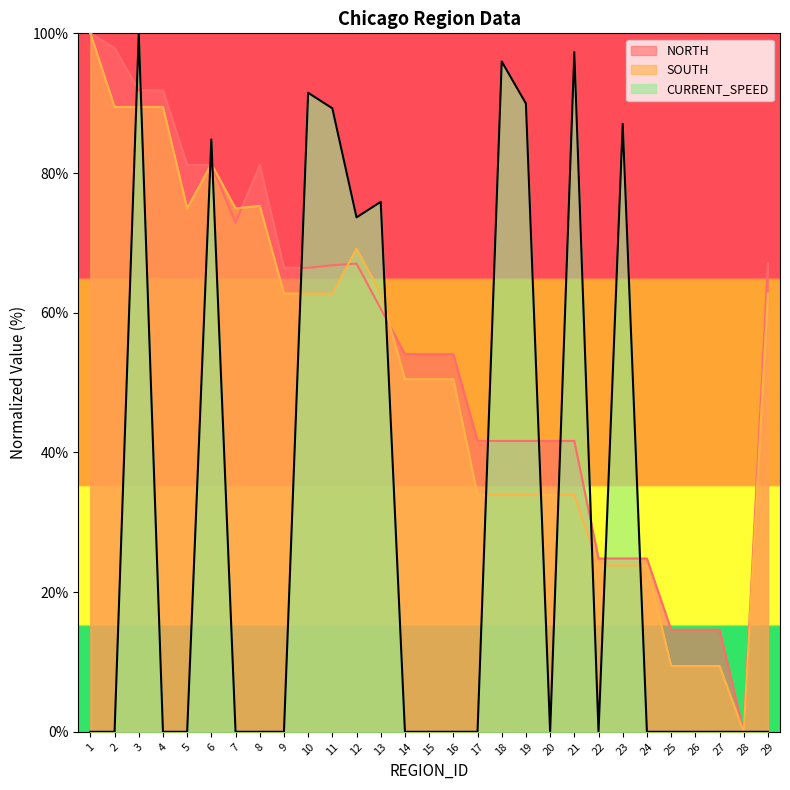

What is the total value across all series at 16?

104.6